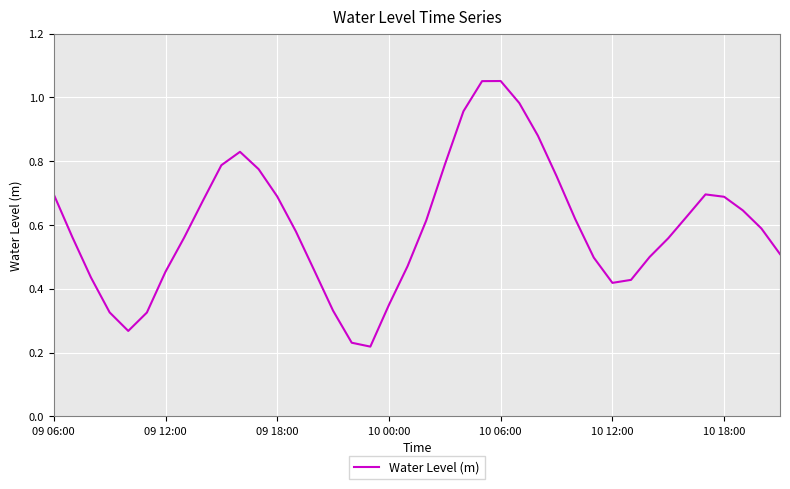

Is this an area chart (filled region under the line)?

No